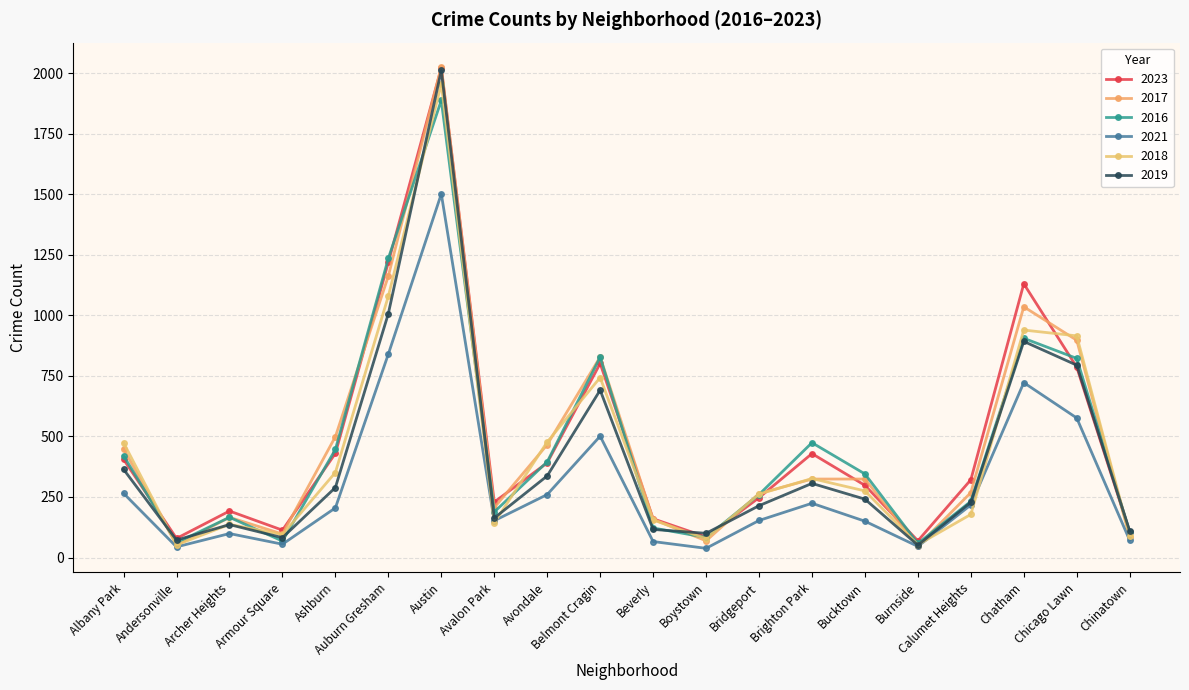

Is this an area chart (filled region under the line)?

No